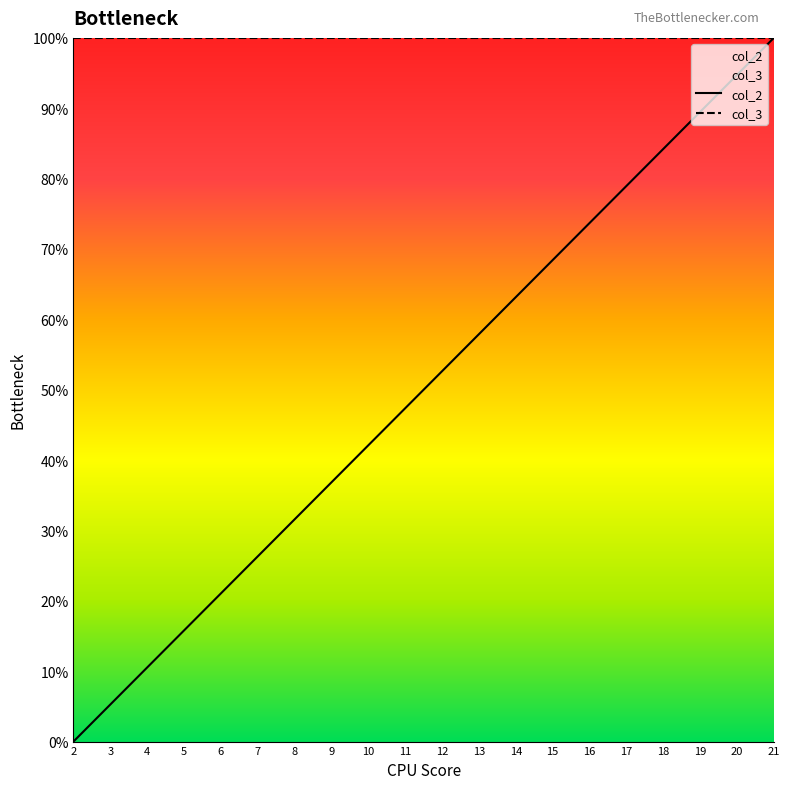

True or false: col_2 has a value of 38.0 at 14.

False